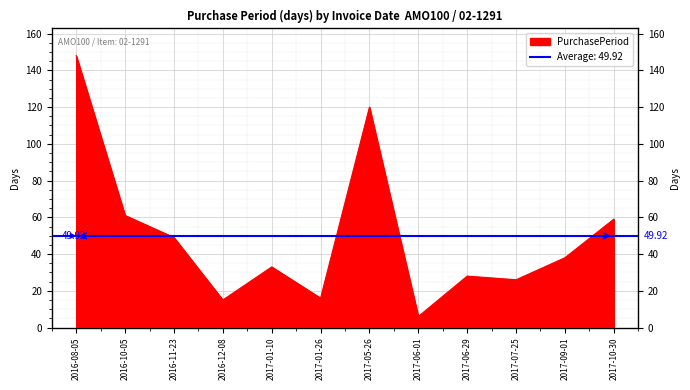

What is the difference between the values at 2016-12-08 and 2017-06-29?

13